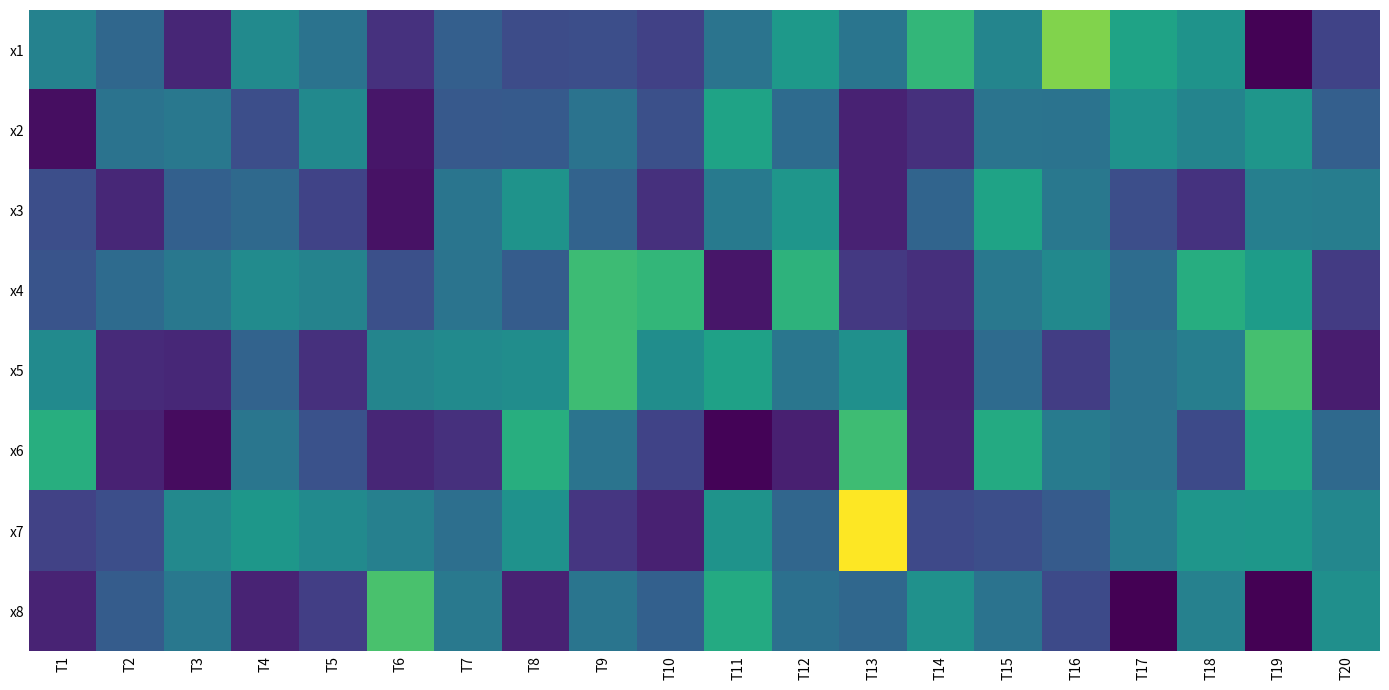

Reading left to right, what are all the values shown in this chart?

x1: T1=6.7	T2=5.6	T3=3.2	T4=7.1	T5=6.0	T6=3.5	T7=5.2	T8=4.5	T9=4.6	T10=4.1	T11=6.1	T12=7.7	T13=6.1	T14=9.0	T15=6.8	T16=10.6	T17=8.2	T18=7.4	T19=2.1	T20=4.1
x2: T1=2.5	T2=6.0	T3=6.3	T4=4.6	T5=7.0	T6=2.7	T7=5.0	T8=5.0	T9=6.0	T10=4.6	T11=8.1	T12=5.7	T13=3.0	T14=3.5	T15=6.1	T16=6.0	T17=7.4	T18=6.8	T19=7.6	T20=5.2
x3: T1=4.6	T2=3.2	T3=5.3	T4=5.7	T5=4.1	T6=2.6	T7=6.1	T8=7.4	T9=5.4	T10=3.5	T11=6.3	T12=7.6	T13=3.1	T14=5.4	T15=8.1	T16=6.2	T17=4.6	T18=3.6	T19=6.6	T20=6.5
x4: T1=4.8	T2=5.7	T3=6.3	T4=7.1	T5=6.8	T6=4.6	T7=6.1	T8=5.1	T9=9.3	T10=9.0	T11=2.7	T12=8.9	T13=3.8	T14=3.5	T15=6.3	T16=7.0	T17=5.7	T18=8.6	T19=7.9	T20=3.9
x5: T1=7.1	T2=3.3	T3=3.2	T4=5.4	T5=3.5	T6=6.8	T7=7.1	T8=7.2	T9=9.3	T10=7.2	T11=8.1	T12=6.2	T13=7.3	T14=3.0	T15=5.7	T16=4.0	T17=6.1	T18=6.5	T19=9.5	T20=2.9
x6: T1=8.6	T2=3.1	T3=2.4	T4=6.2	T5=4.7	T6=3.2	T7=3.5	T8=8.6	T9=6.1	T10=4.2	T11=2.1	T12=3.0	T13=9.3	T14=3.1	T15=8.5	T16=6.4	T17=6.1	T18=4.4	T19=8.3	T20=5.6
x7: T1=4.1	T2=4.6	T3=7.0	T4=7.6	T5=7.1	T6=6.6	T7=5.9	T8=7.4	T9=3.7	T10=3.0	T11=7.5	T12=5.5	T13=12.6	T14=4.4	T15=4.6	T16=5.1	T17=6.5	T18=7.6	T19=7.6	T20=6.9
x8: T1=3.1	T2=5.1	T3=6.2	T4=3.1	T5=4.0	T6=9.5	T7=6.3	T8=3.1	T9=6.1	T10=5.3	T11=8.5	T12=5.9	T13=5.6	T14=7.4	T15=6.1	T16=4.4	T17=2.0	T18=6.6	T19=2.0	T20=7.3